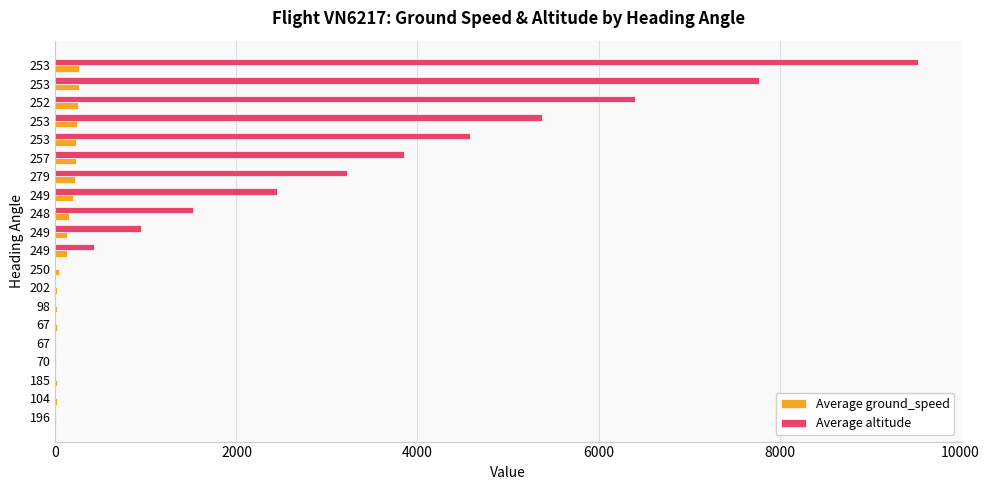

What are all the series names shown in the legend?

Average ground_speed, Average altitude